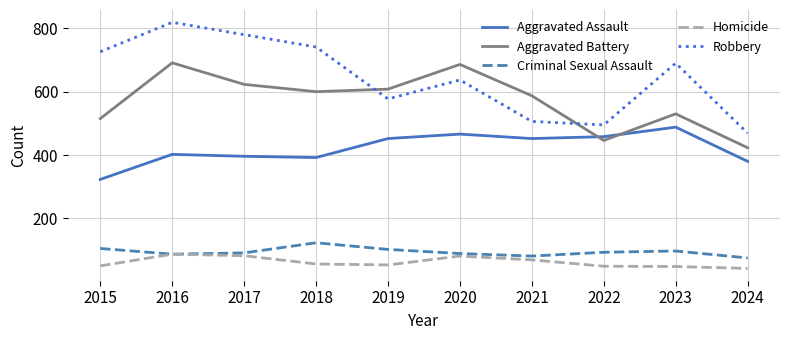

Read the Homicide value at 2022.

49